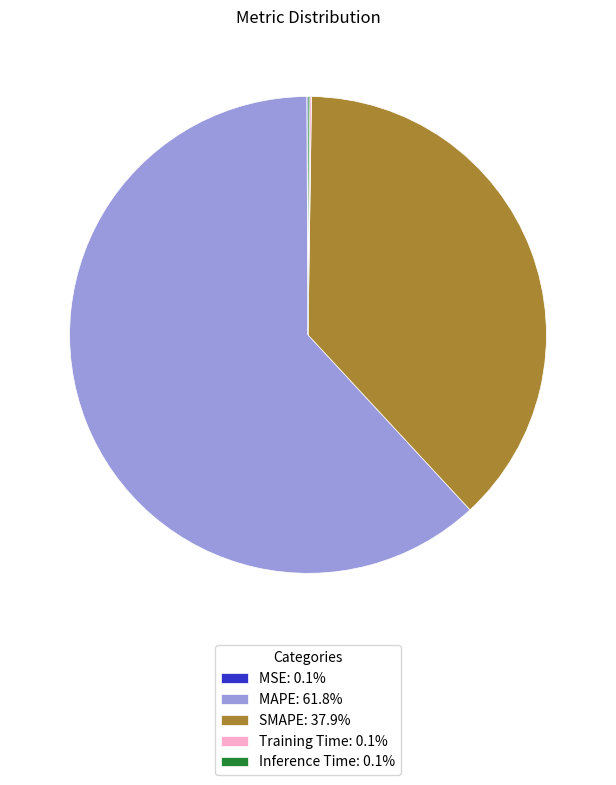

Does any single category account for the majority?

Yes